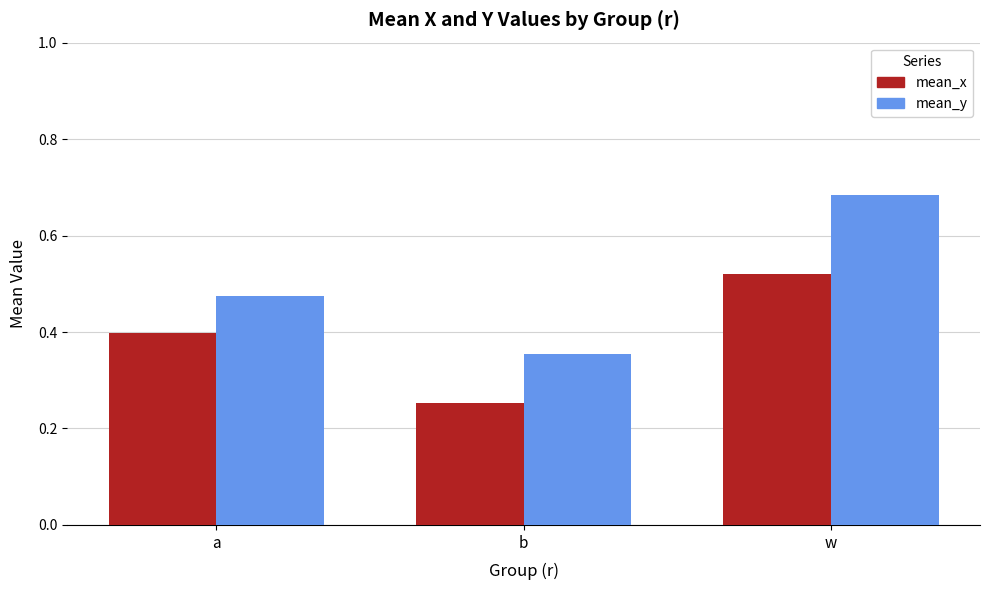

How many categories are shown in the chart?

3